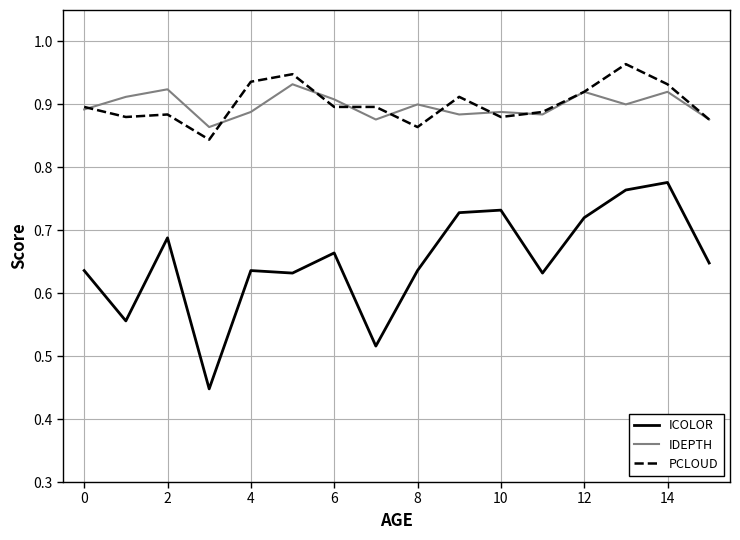

True or false: IDEPTH and ICOLOR intersect in this chart.

False